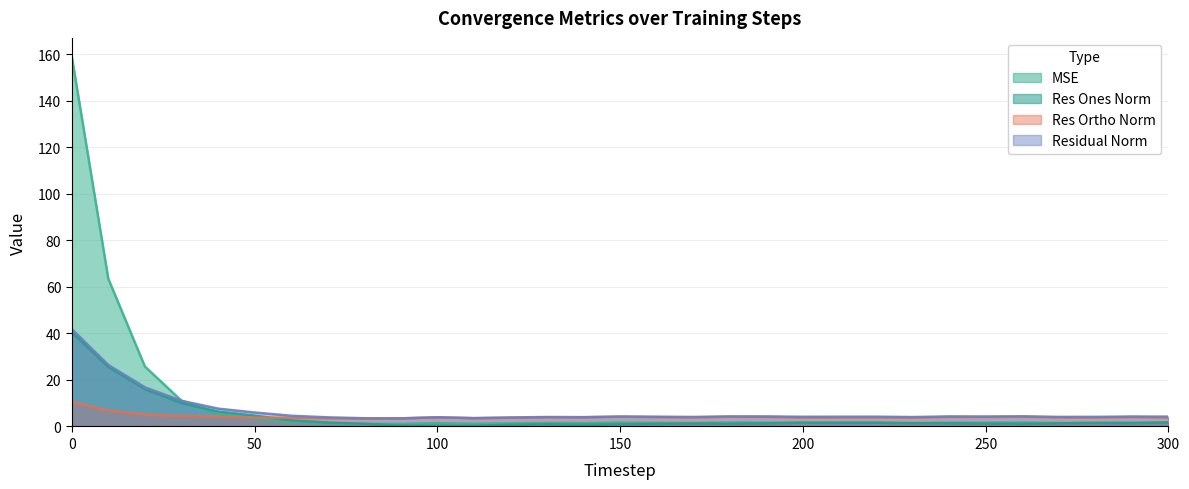

At which category does the chart reach its minimum across all series?

100